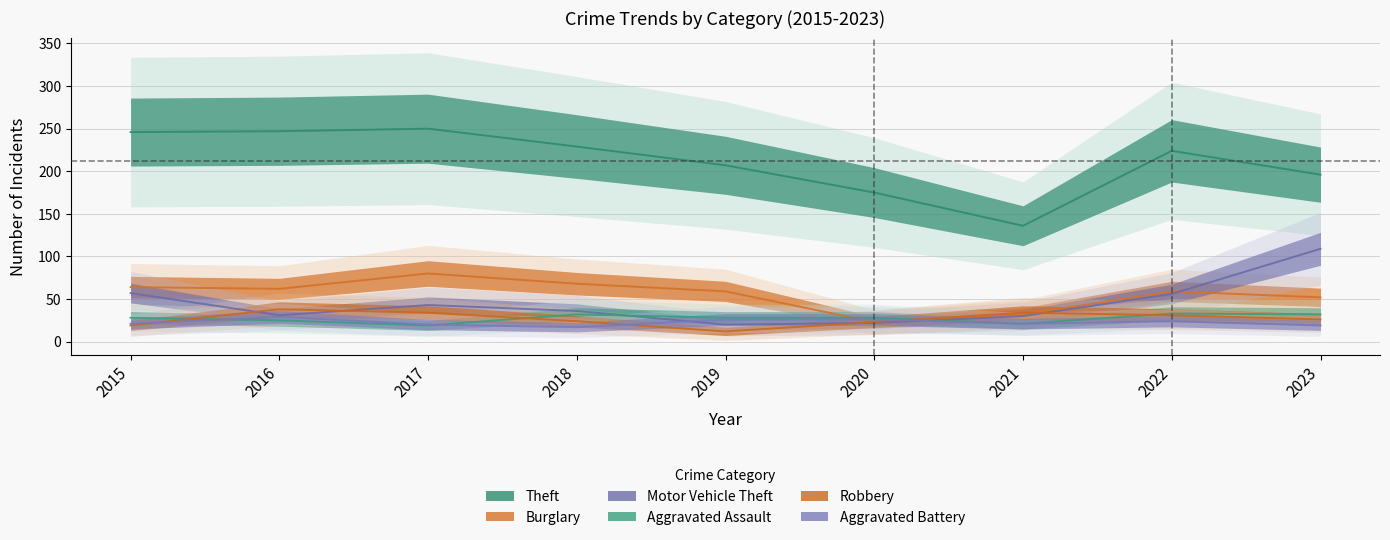

Reading right to left, transcribe all the data shown in this chart.

Theft: 2023=196	2022=224	2021=136	2020=175	2019=207	2018=229	2017=250	2016=247	2015=246
Burglary: 2023=52	2022=59	2021=32	2020=23	2019=59	2018=68	2017=80	2016=62	2015=64
Motor Vehicle Theft: 2023=109	2022=56	2021=30	2020=22	2019=20	2018=36	2017=43	2016=31	2015=57
Aggravated Assault: 2023=32	2022=33	2021=21	2020=28	2019=28	2018=32	2017=19	2016=25	2015=28
Robbery: 2023=26	2022=31	2021=34	2020=23	2019=12	2018=24	2017=34	2016=38	2015=19
Aggravated Battery: 2023=19	2022=24	2021=21	2020=26	2019=26	2018=17	2017=20	2016=29	2015=21